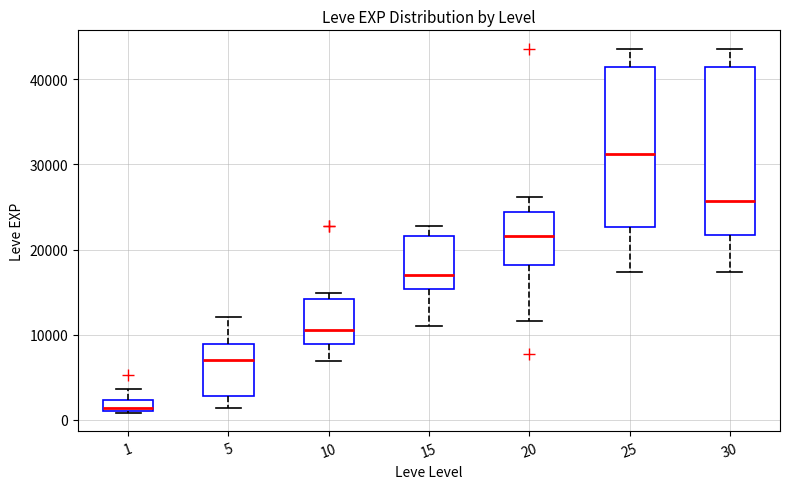

Where is the upper edge of the box at x = 20 on the y-axis? The values are not printed on the chart, so give them approximately, as read against the axis.

24000